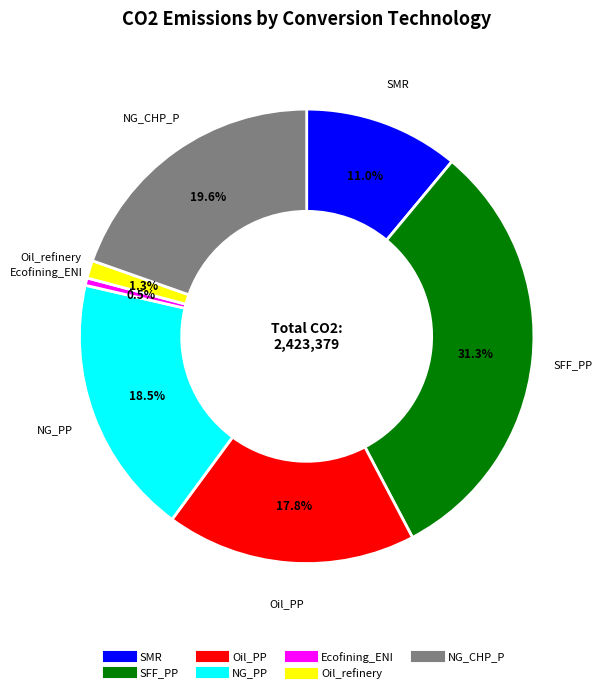

Is there any slice that represents more than half of the pie?

No